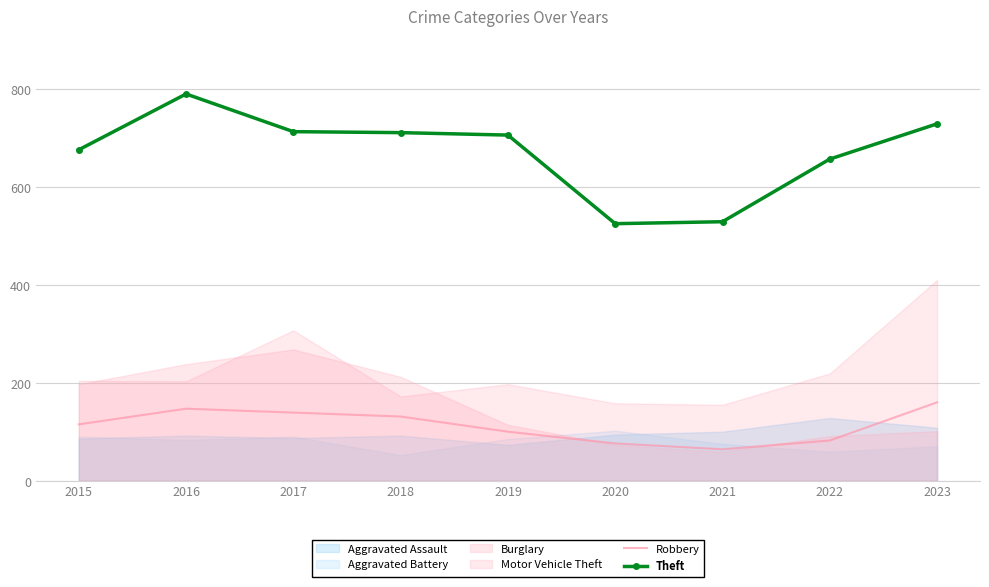

What is the difference between the second highest and minimum values in the Theft series?

204